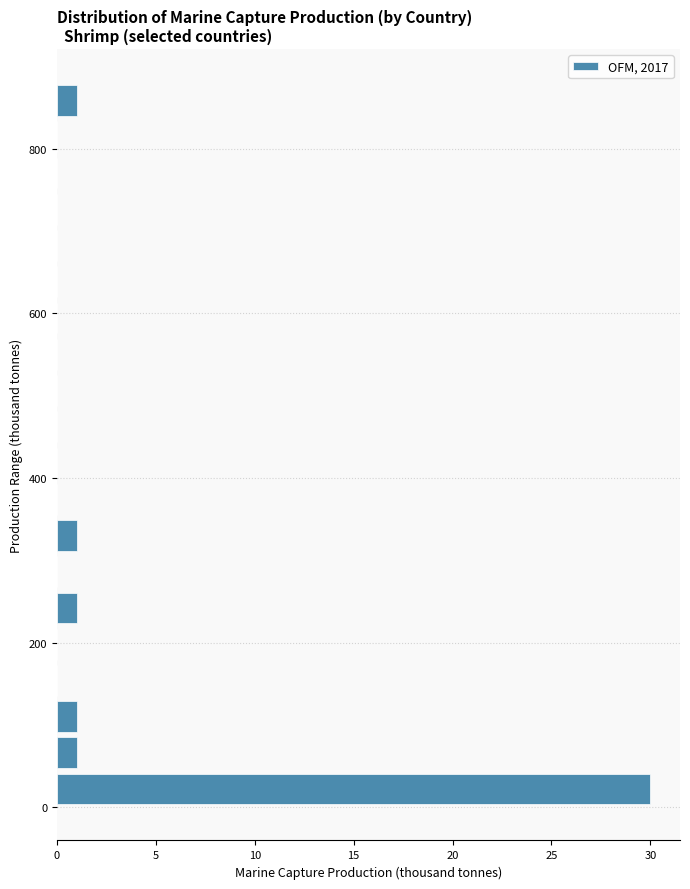

Read against the y-axis, roughly where is the centre of the longest bar?

20